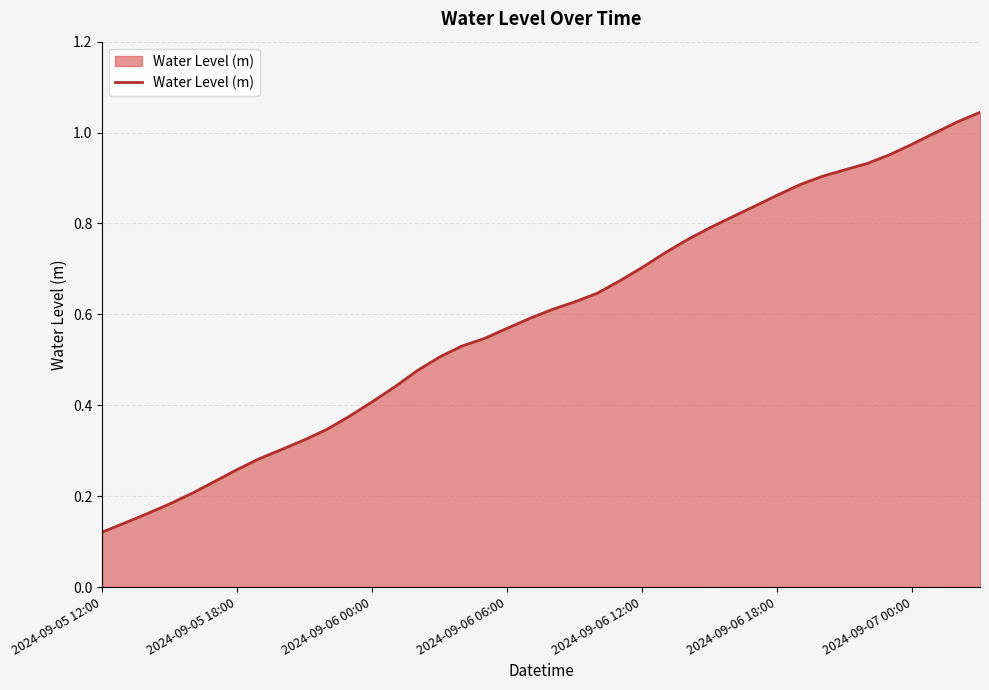

List the labels in order of value, smallest first.

2024-09-05 12:00, 2024-09-05 13:00, 2024-09-05 14:00, 2024-09-05 15:00, 2024-09-05 16:00, 2024-09-05 17:00, 2024-09-05 18:00, 2024-09-05 19:00, 2024-09-05 20:00, 2024-09-05 21:00, 2024-09-05 22:00, 2024-09-05 23:00, 2024-09-06 00:00, 2024-09-06 01:00, 2024-09-06 02:00, 2024-09-06 03:00, 2024-09-06 04:00, 2024-09-06 05:00, 2024-09-06 06:00, 2024-09-06 07:00, 2024-09-06 08:00, 2024-09-06 09:00, 2024-09-06 10:00, 2024-09-06 11:00, 2024-09-06 12:00, 2024-09-06 13:00, 2024-09-06 14:00, 2024-09-06 15:00, 2024-09-06 16:00, 2024-09-06 17:00, 2024-09-06 18:00, 2024-09-06 19:00, 2024-09-06 20:00, 2024-09-06 21:00, 2024-09-06 22:00, 2024-09-06 23:00, 2024-09-07 00:00, 2024-09-07 01:00, 2024-09-07 02:00, 2024-09-07 03:00